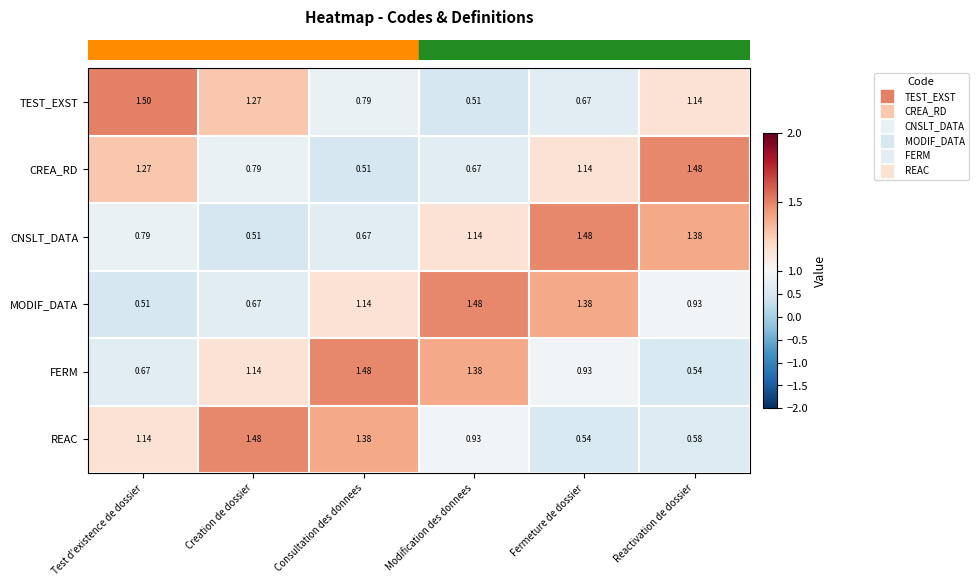

At which category is the sum across all series the highest?

Fermeture de dossier